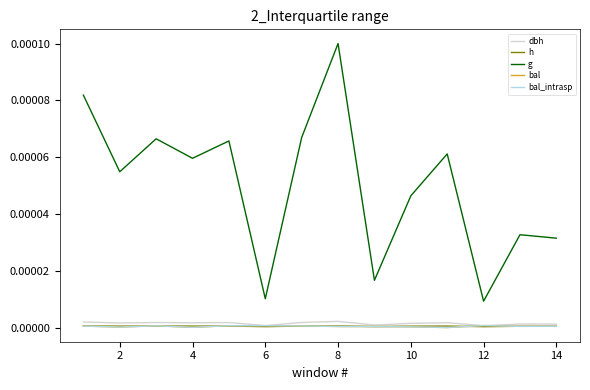

Does the chart display data point markers on the line(s)?

No